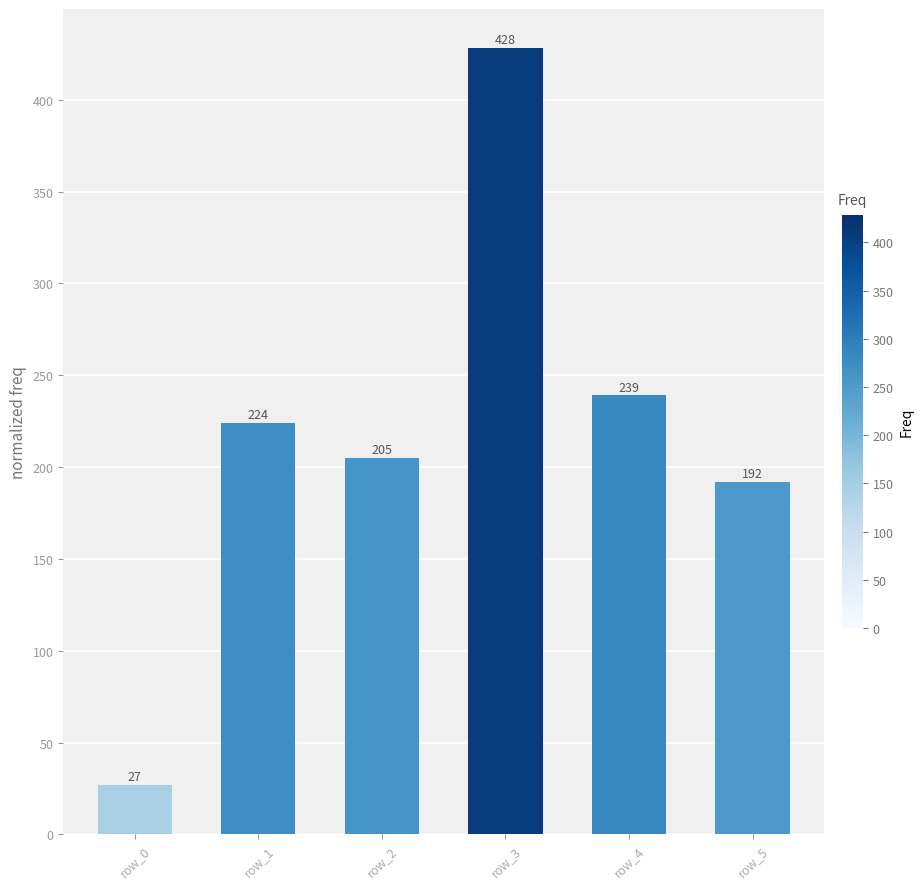

Where is the data nearest to the value 227?

row_1